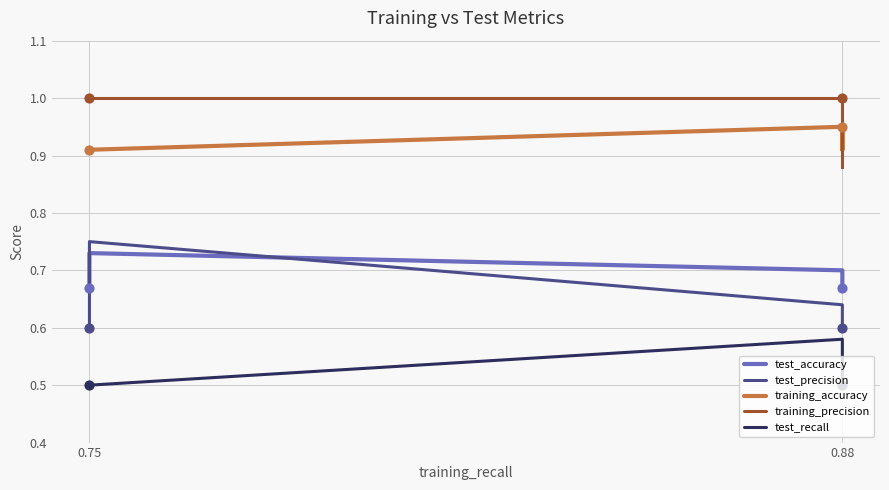

What are all the series names shown in the legend?

test_accuracy, test_precision, training_accuracy, training_precision, test_recall